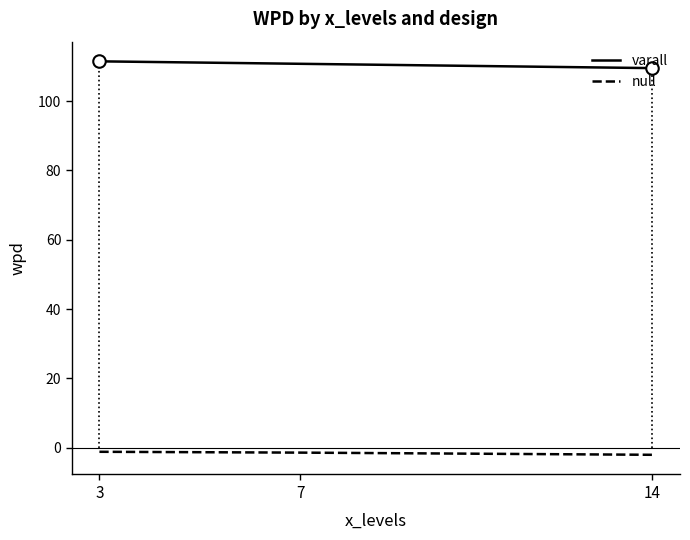

True or false: wpd has a value of -1.8 at 14.

True